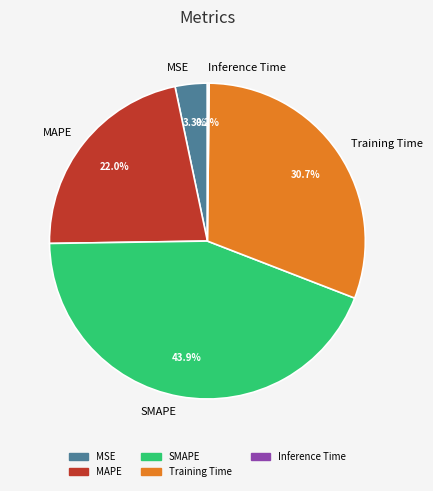

Which slice is the largest?

SMAPE